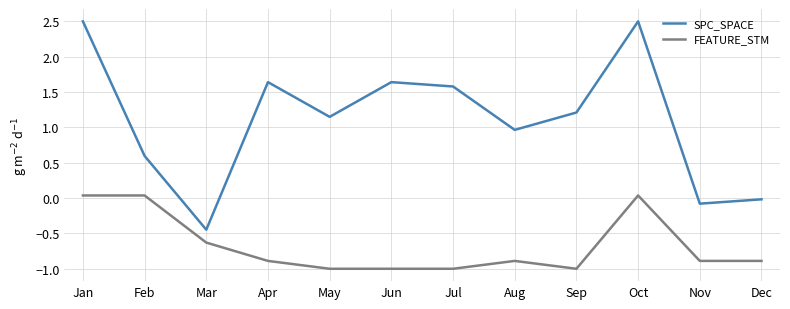

Which series has the largest total across all categories?

SPC_SPACE